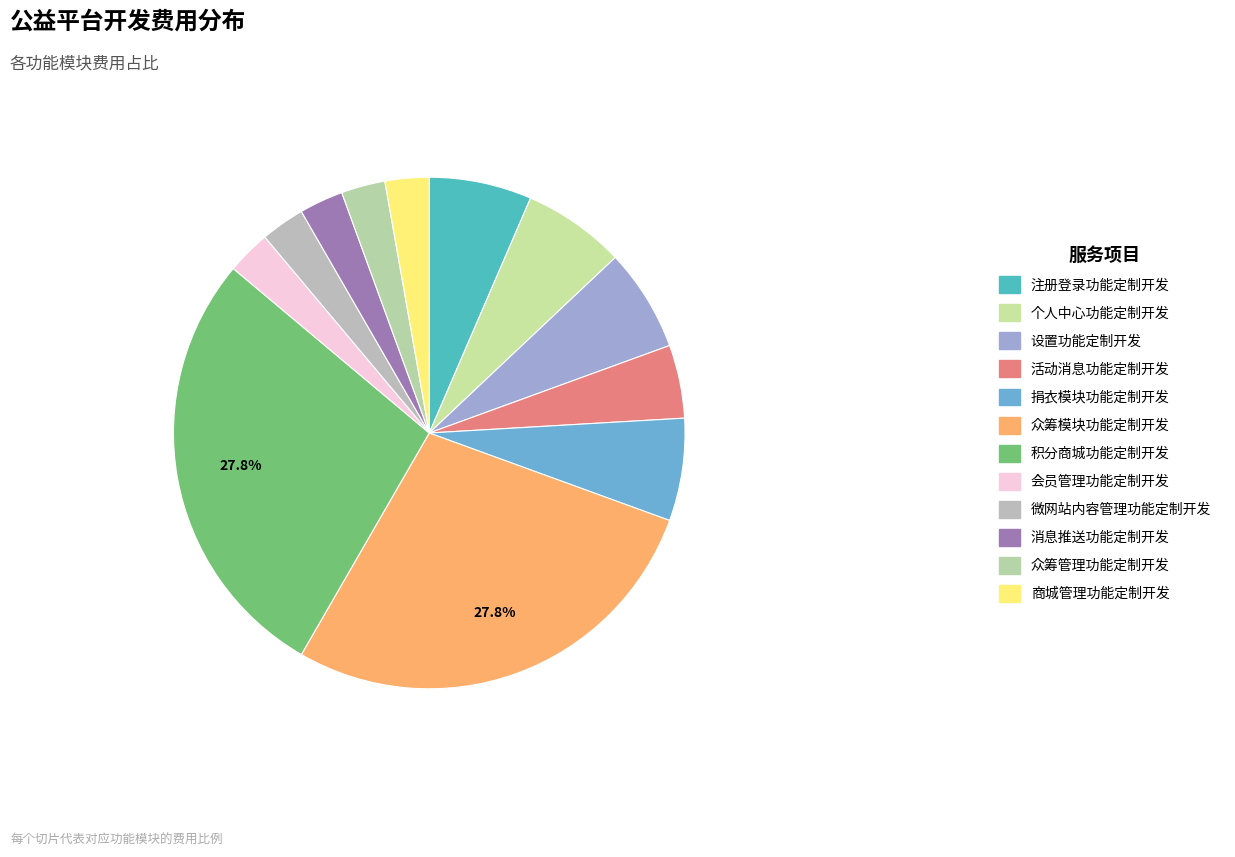

How many segments does this pie chart have?

12